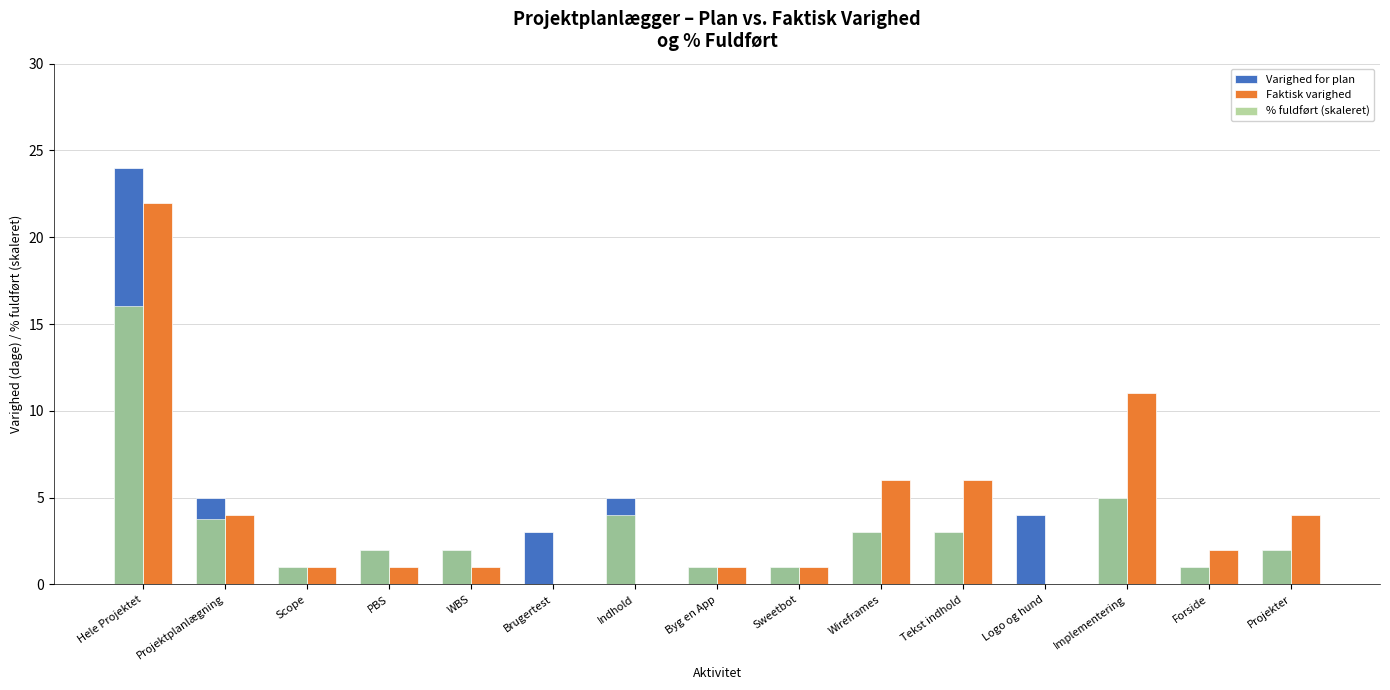

At which label does Varighed for plan reach its peak?

Hele Projektet